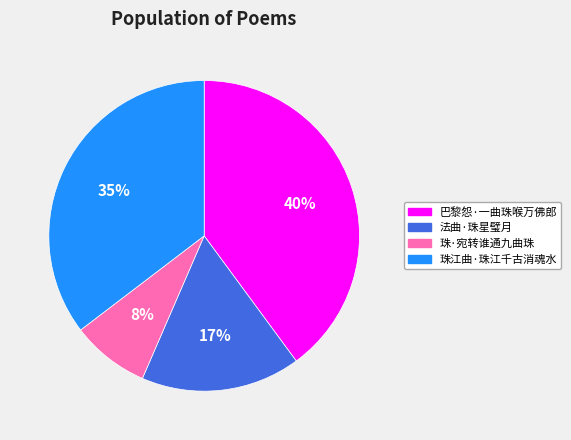

Which slice is the largest?

巴黎怨·一曲珠喉万佛郎